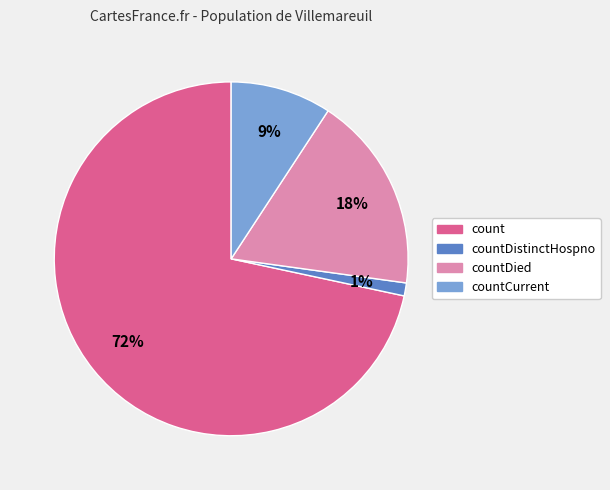

What is the largest slice in the pie chart?

count